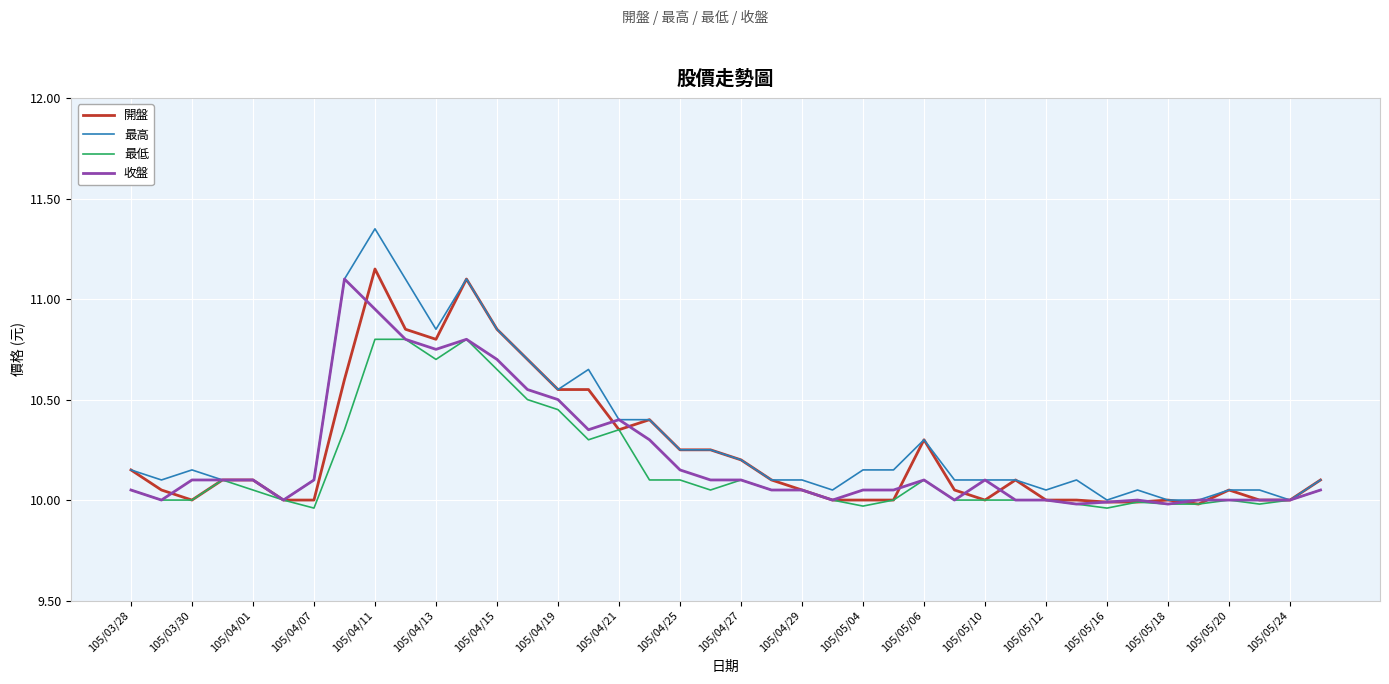

Which series has the widest spread of values?

最高